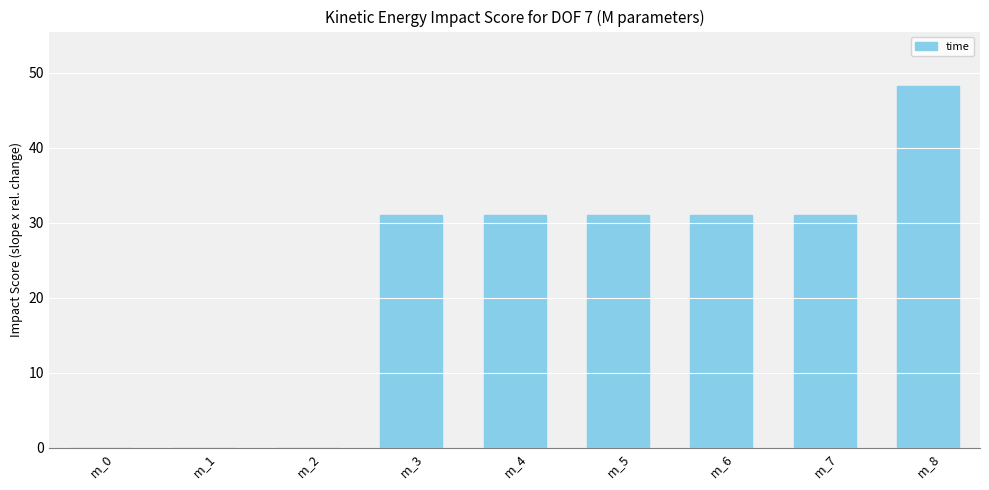

What is the change in value from m_0 to m_7?

+31.0